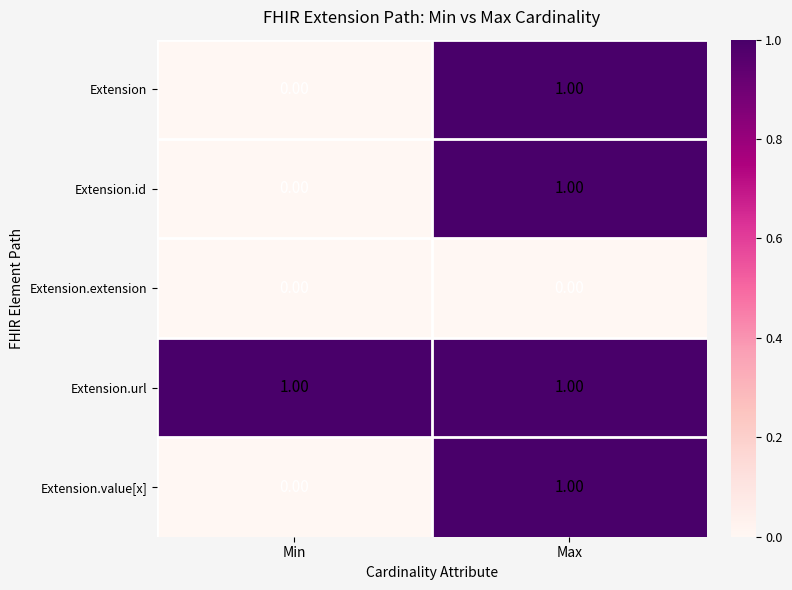

Where is Extension.id nearest to the value 0?

Min